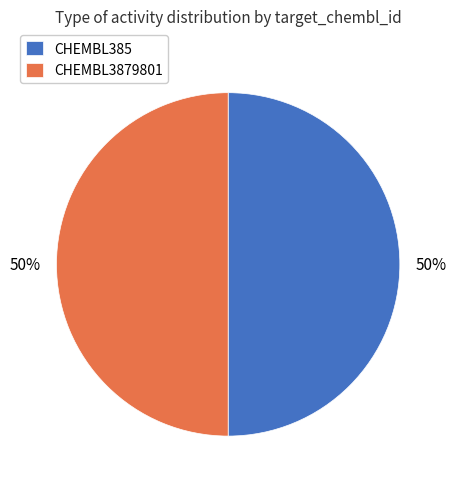

What is the ratio of the value at CHEMBL385 to the value at CHEMBL3879801?

1.0